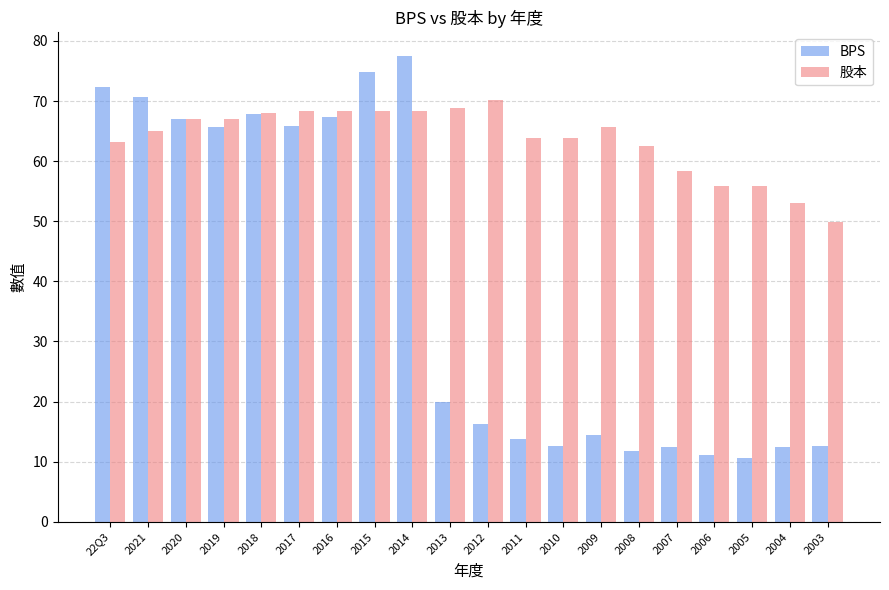

What is the approximate value of 股本 at 2015?

68.3